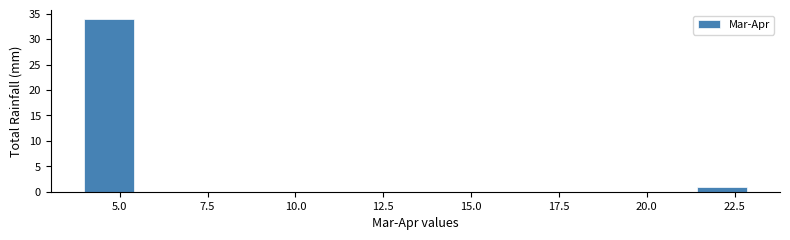

Around what value on the x-axis is the tallest bar? Give the approximate position of its centre, as read against the axis.

4.5